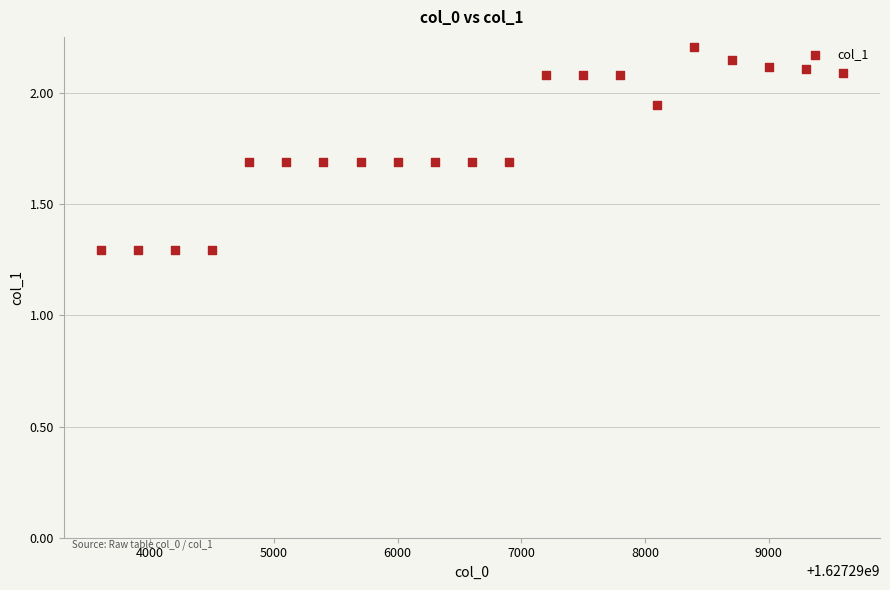

What is the range of Y values (max minus min)?

0.9